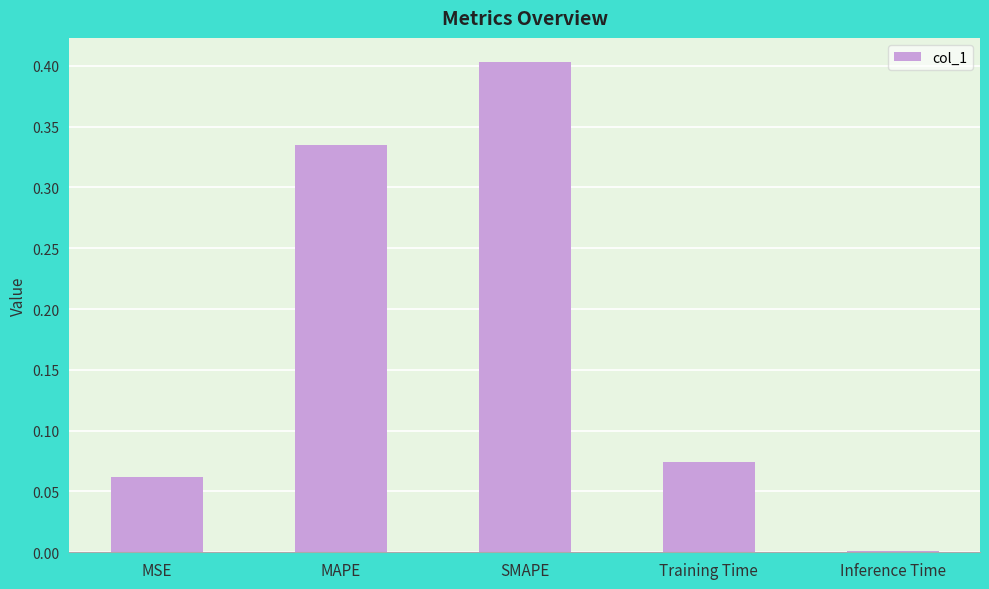

What is the change in value from SMAPE to Training Time?

-0.3